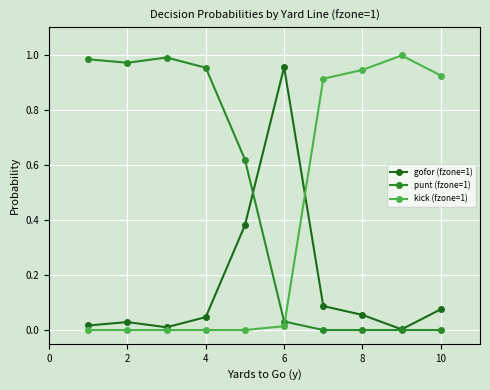

Which series has the largest total across all categories?

punt (fzone=1)